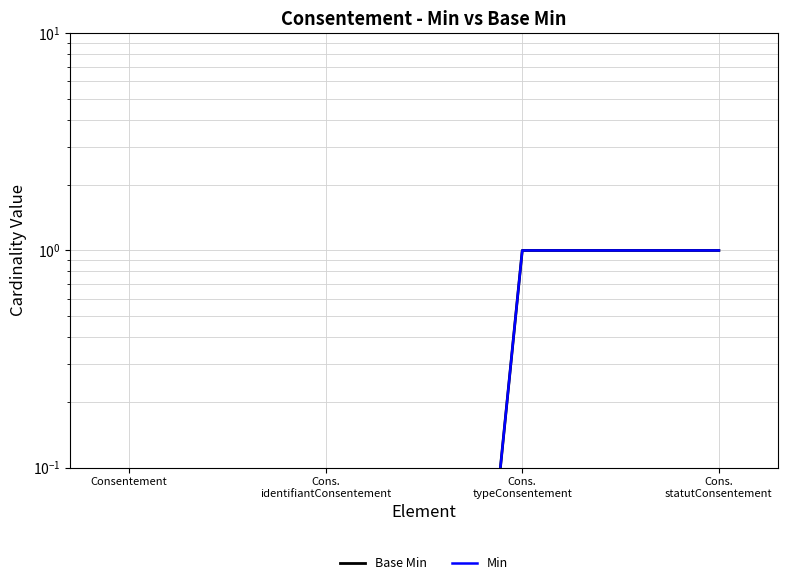

The Base Min series shows 1.0 at Cons.
statutConsentement. True or false?

True